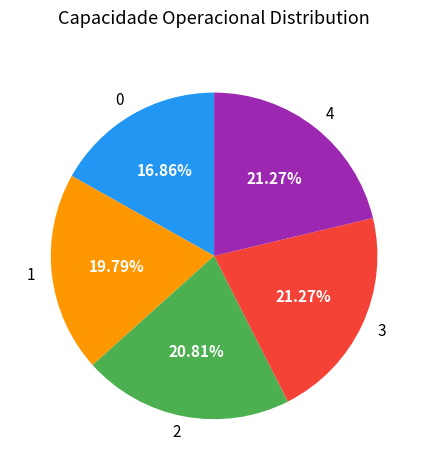

To the nearest percent, what is the combined percentage of 1 and 0?

37%